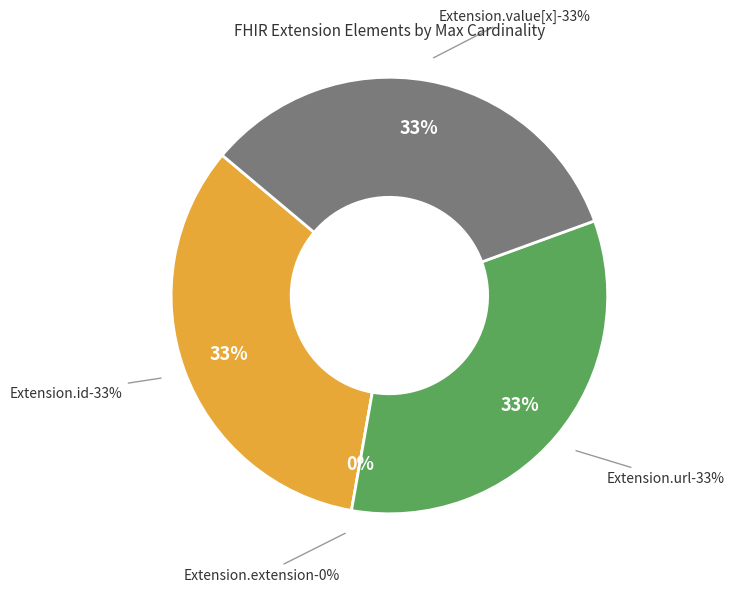

Between Extension.extension and Extension.id, which is larger?

Extension.id